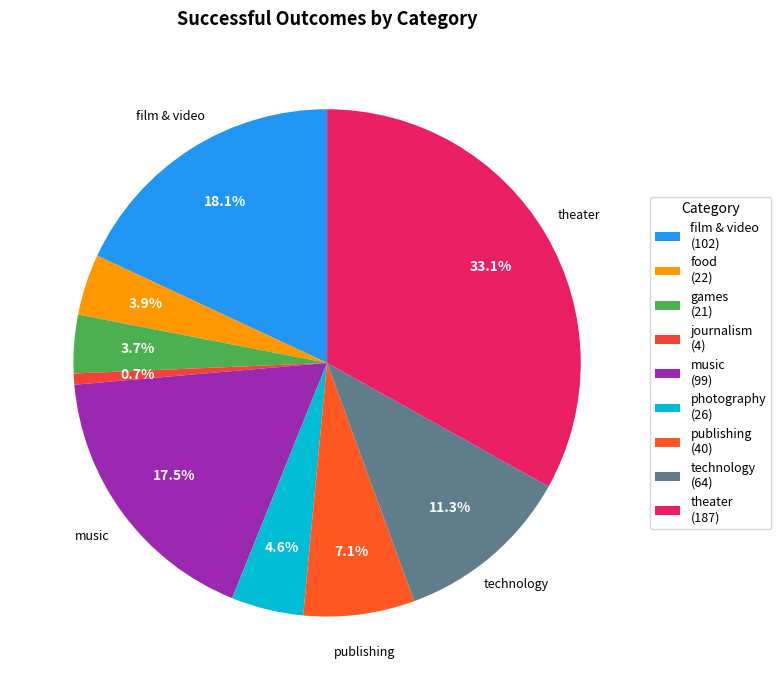

To the nearest percent, what is the difference between the film & video and theater slice percentages?

15%